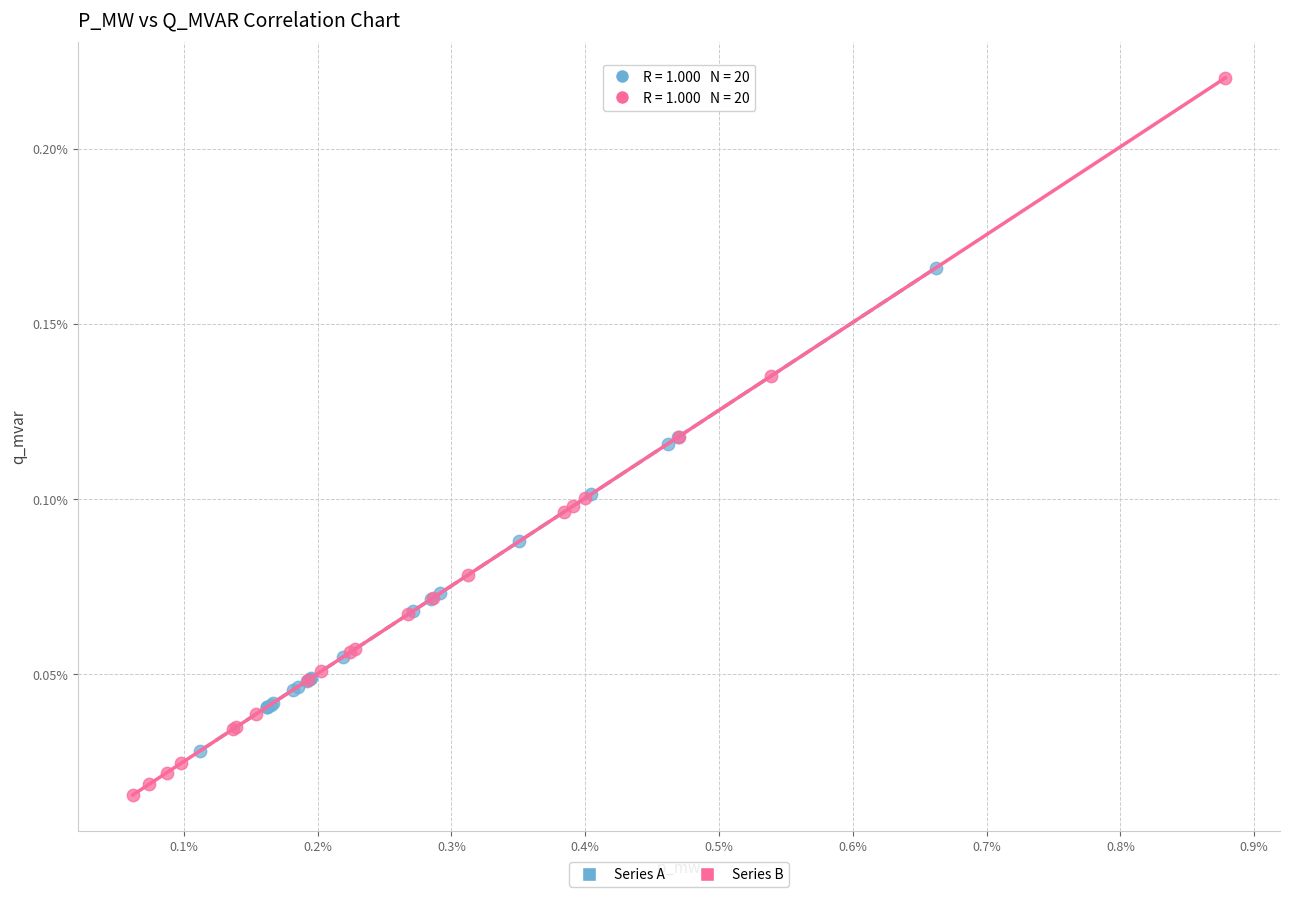

Which series contains the highest Y value?

Series B